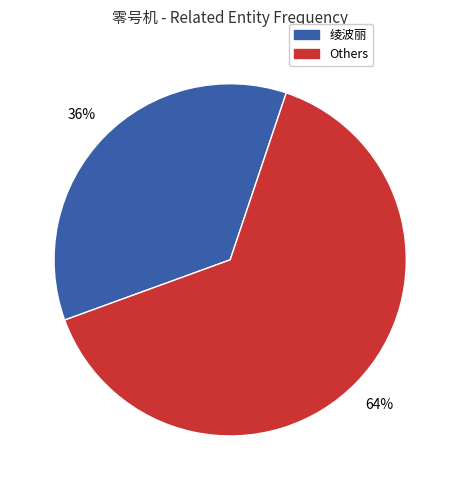

Does any single category account for the majority?

Yes